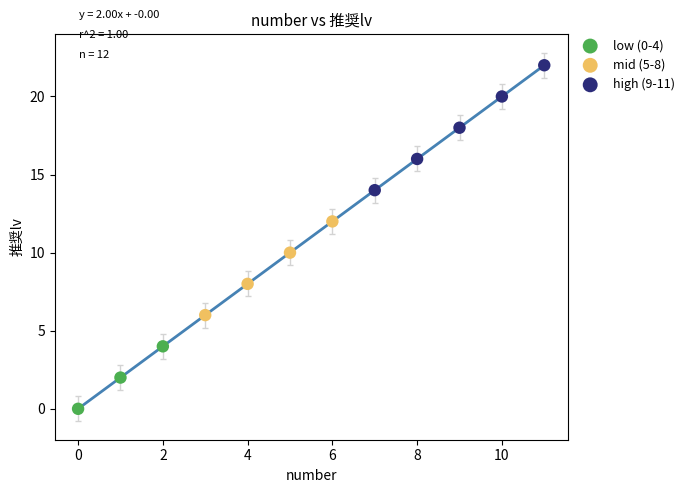

Which series contains the highest Y value?

high (9-11)